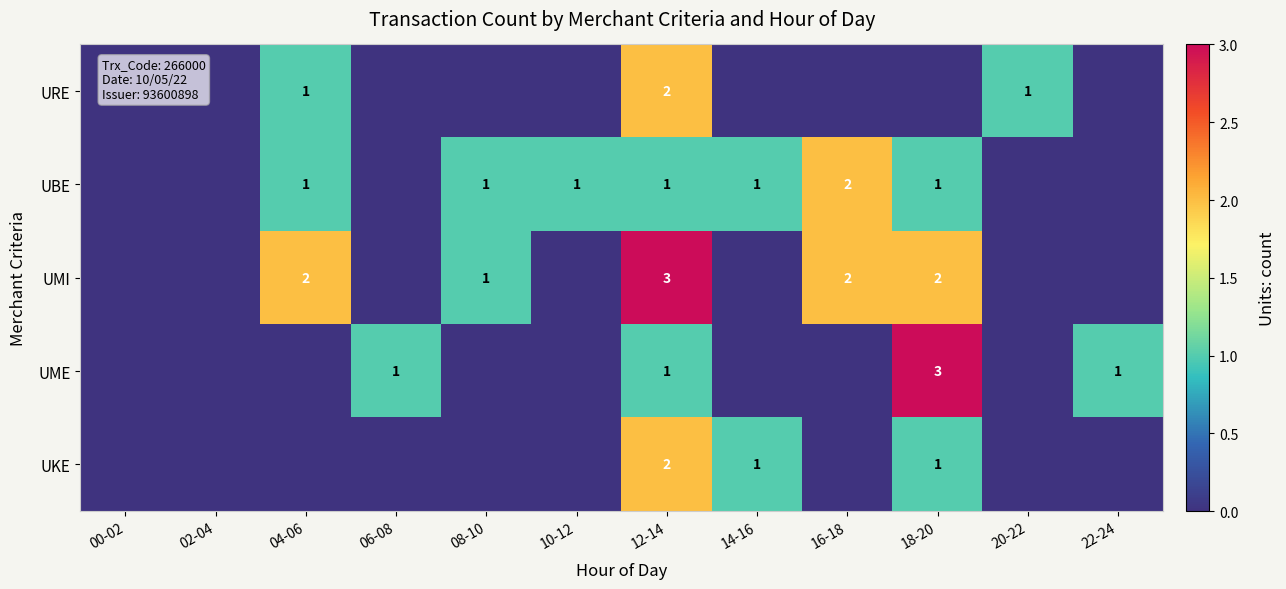

True or false: UKE has a value of 1 at 12-14.

False